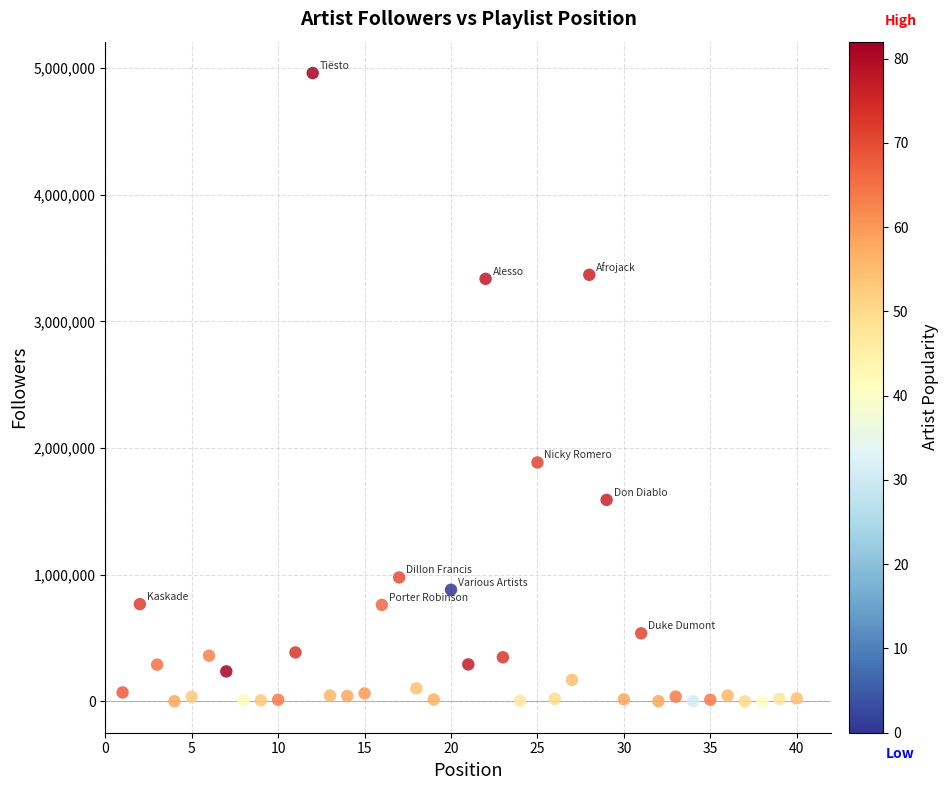

What Y value in the scatter plot is closest to 2480368?

1886038